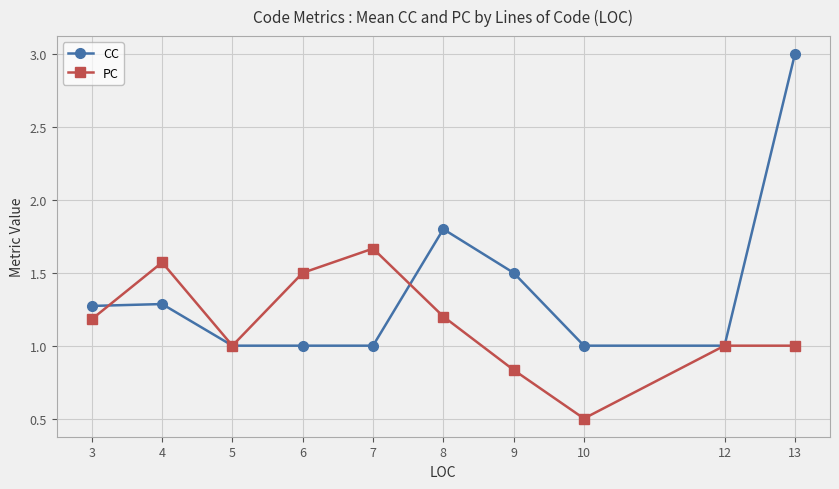

The PC series shows 1.2 at 8. True or false?

True